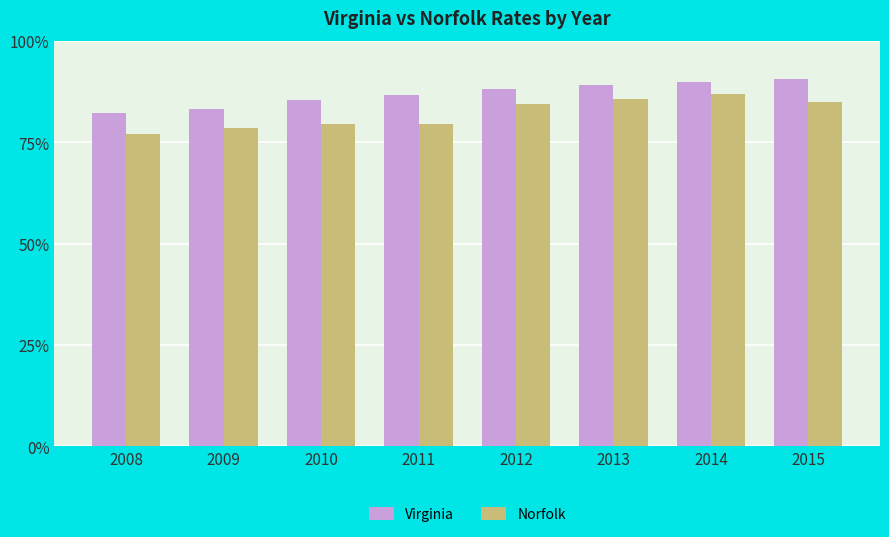

At how many categories does at least one series exceed 81?

8